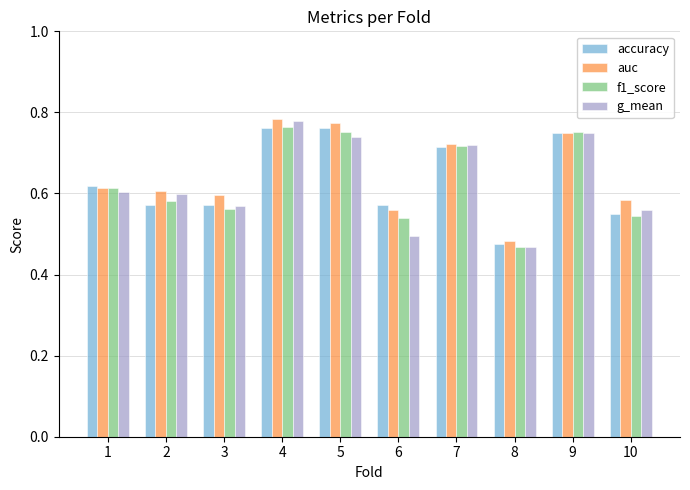

What is the sum of the g_mean values at 8 and 2?

1.1